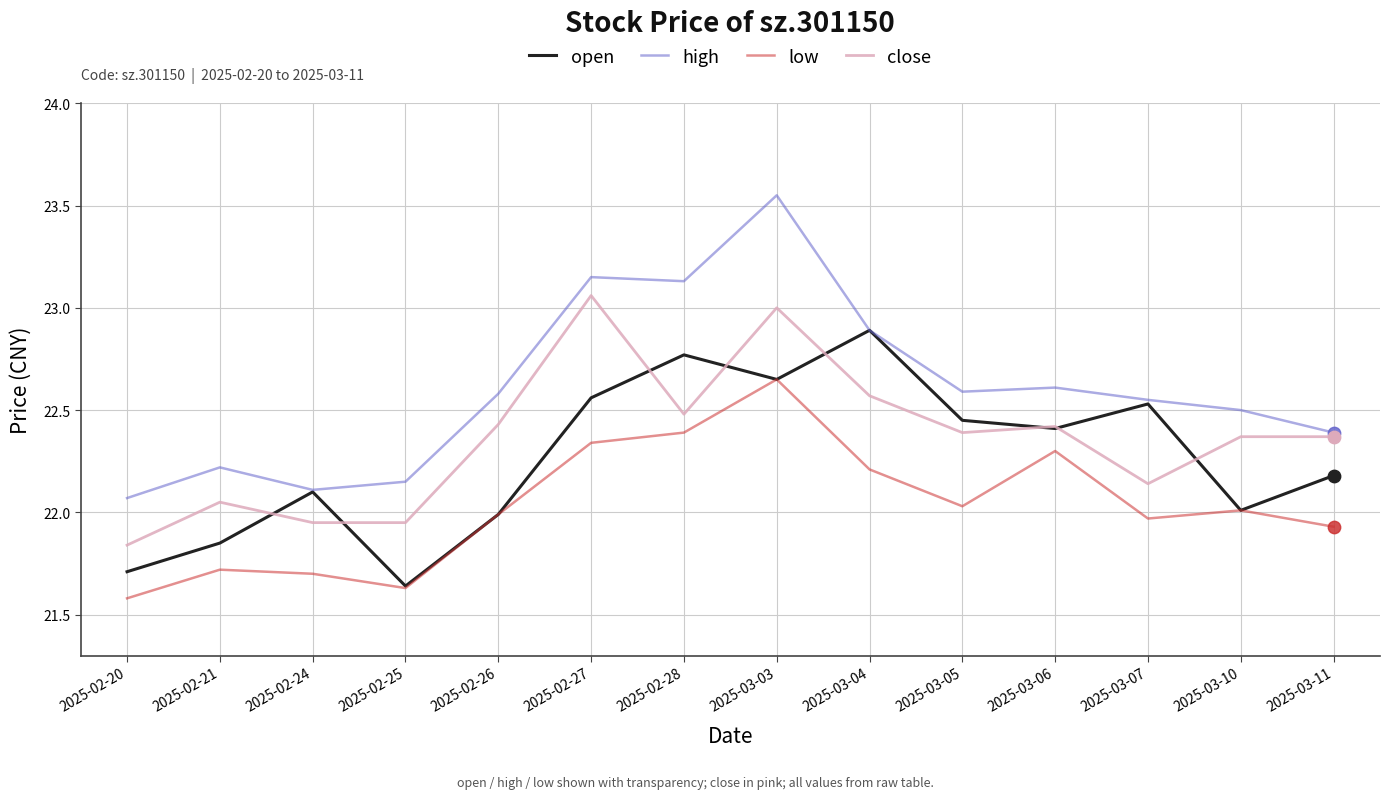

What are all the series names shown in the legend?

open, high, low, close